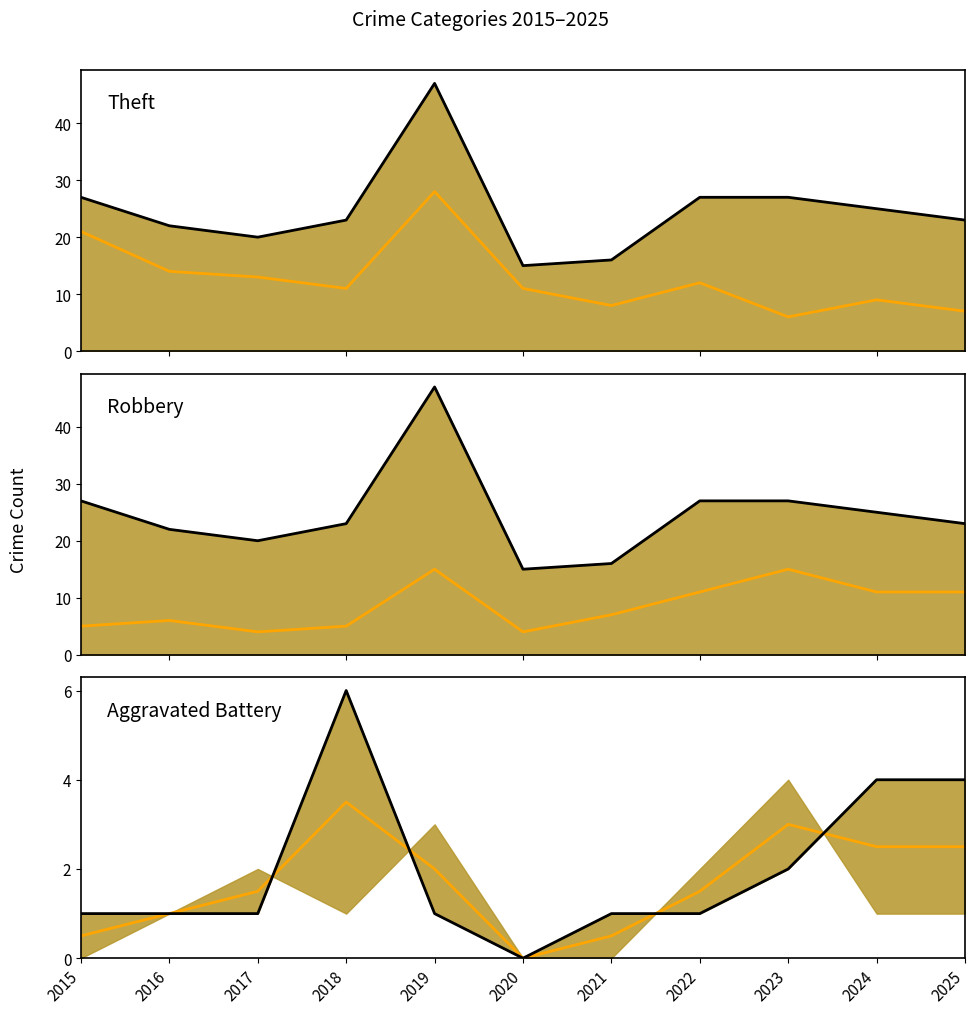

Which series ends up on top after the final intersection of Robbery (median) and Theft (median)?

Robbery (median)